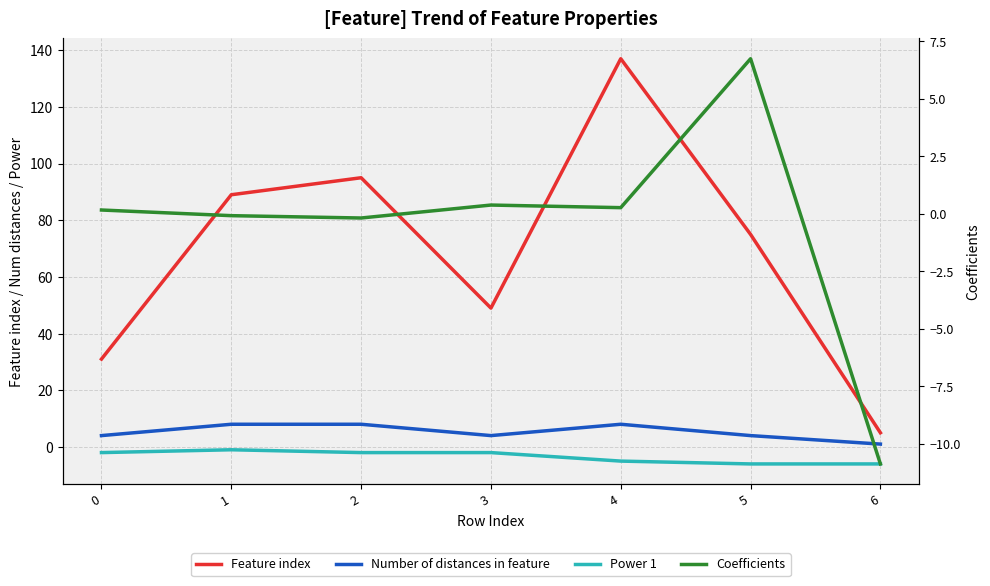

Is this an area chart (filled region under the line)?

No